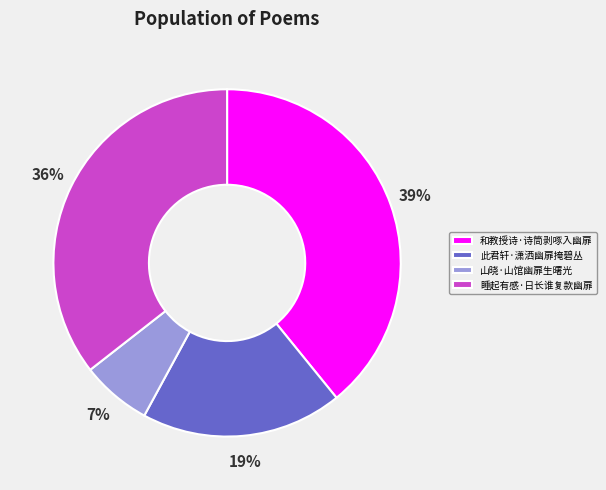

To the nearest percent, what is the difference between the 此君轩·潇洒幽扉掩碧丛 and 和教授诗·诗筒剥啄入幽扉 slice percentages?

20%